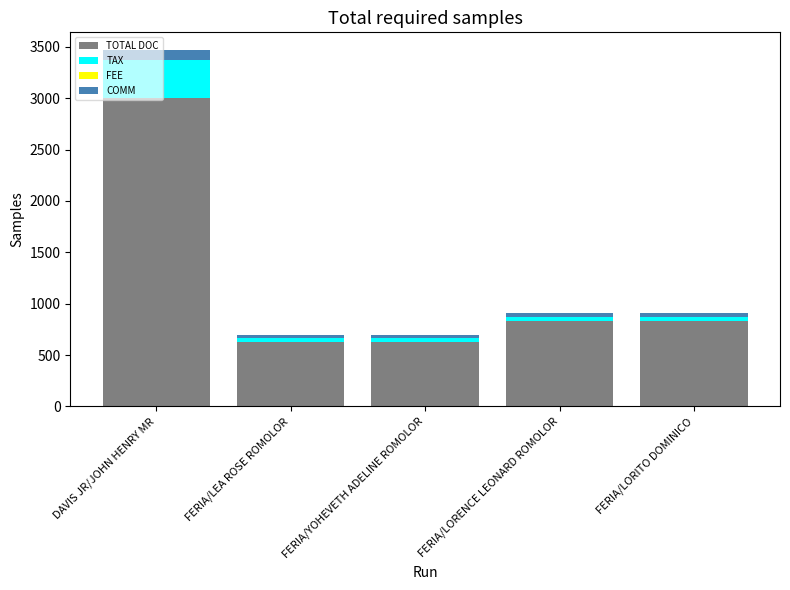

How many series are shown in this chart?

3